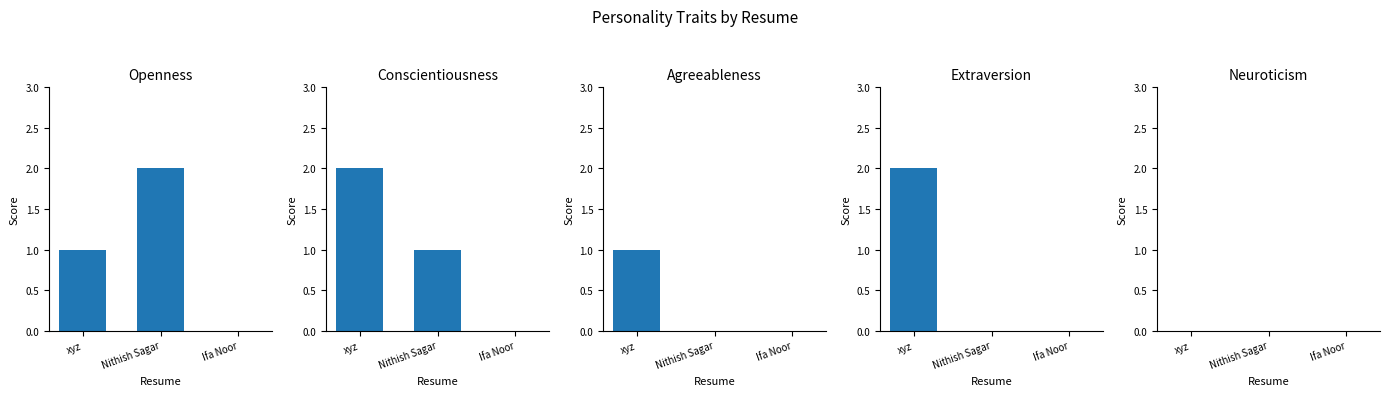

What is the label of the 2nd bar from the left?

Nithish Sagar